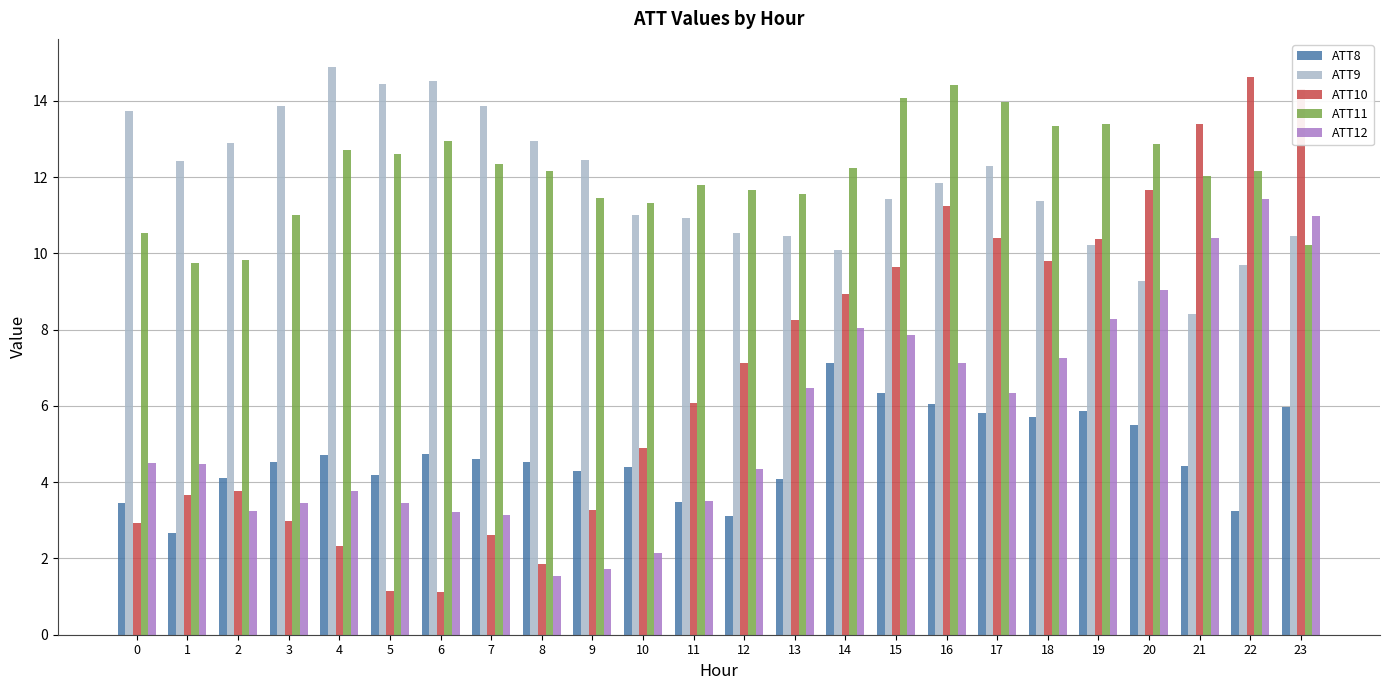

At which label does ATT9 reach its peak?

4